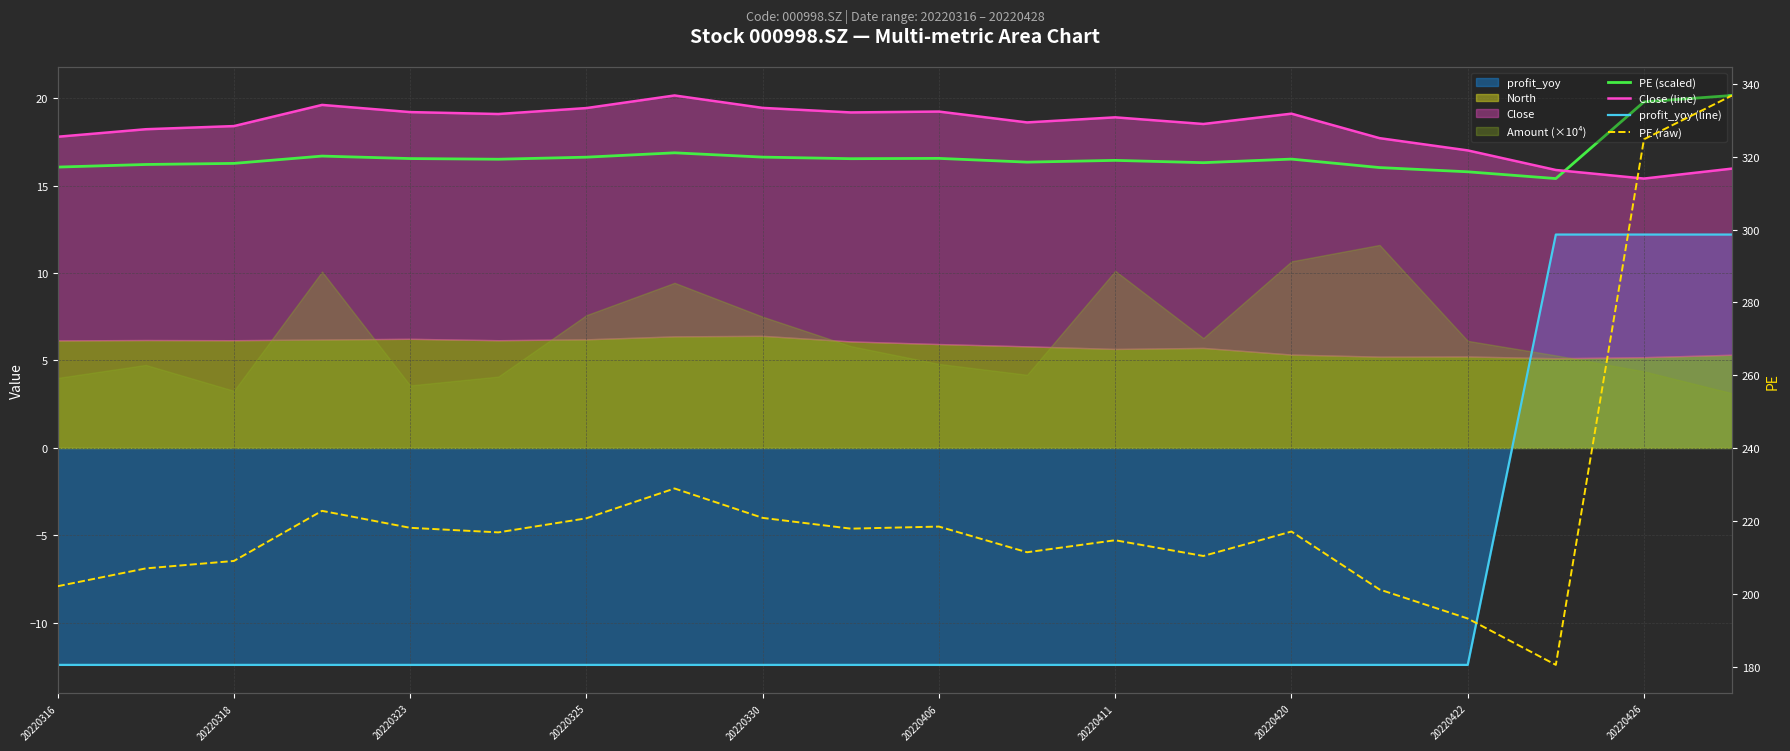

List the labels in order of profit_yoy (line) value, largest first.

17, 18, 19, 20220316, 20220318, 20220323, 20220325, 20220330, 20220406, 20220411, 20220420, 20220422, 20220426, 10, 11, 12, 13, 14, 15, 16